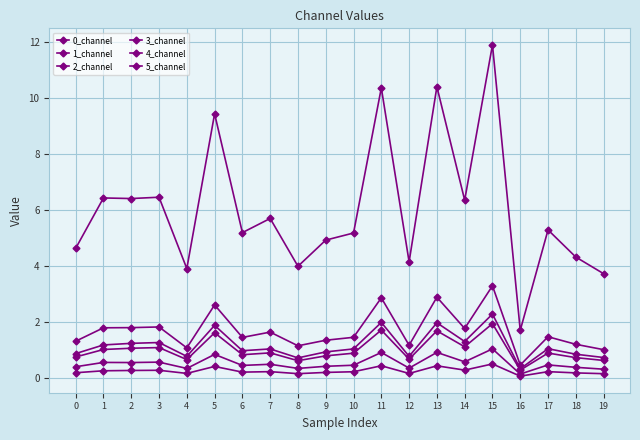

Rank the categories by 3_channel value from lowest to highest.

16, 19, 4, 8, 12, 18, 0, 9, 6, 10, 17, 7, 14, 1, 2, 3, 5, 11, 13, 15